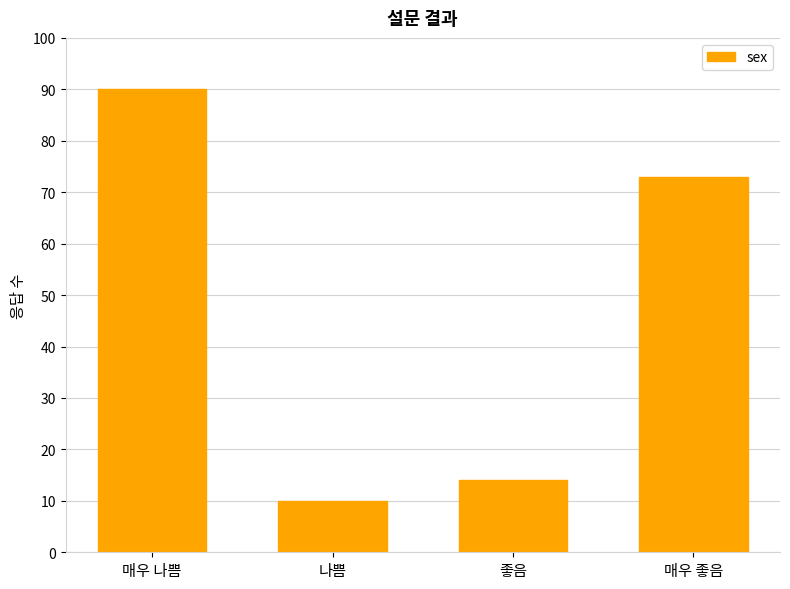

Does the chart contain stacked bars?

No